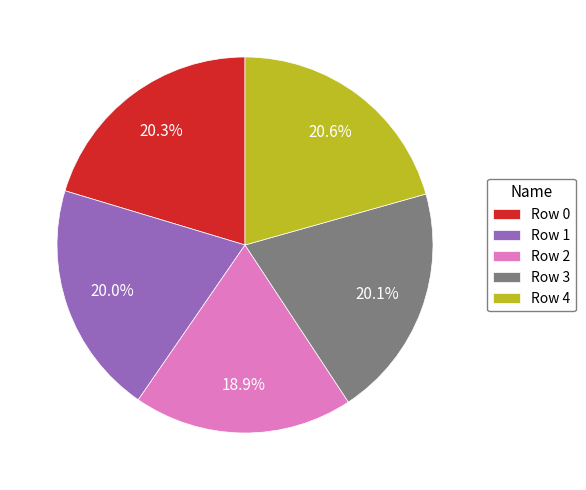

To the nearest percent, what is the difference between the largest and smallest slice percentages?

2%